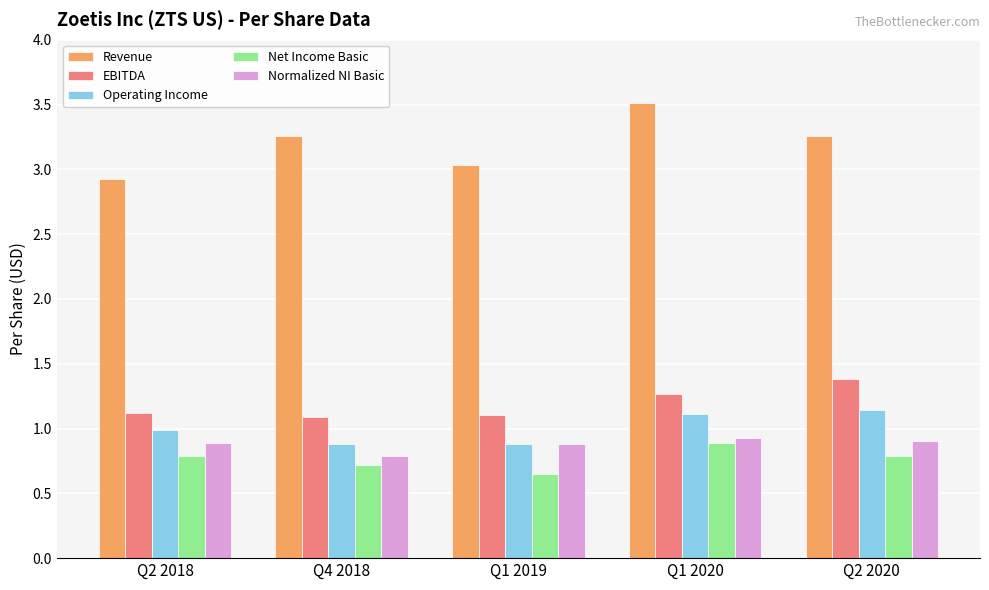

What is the spread (max minus min) of values at Q4 2018?

2.5